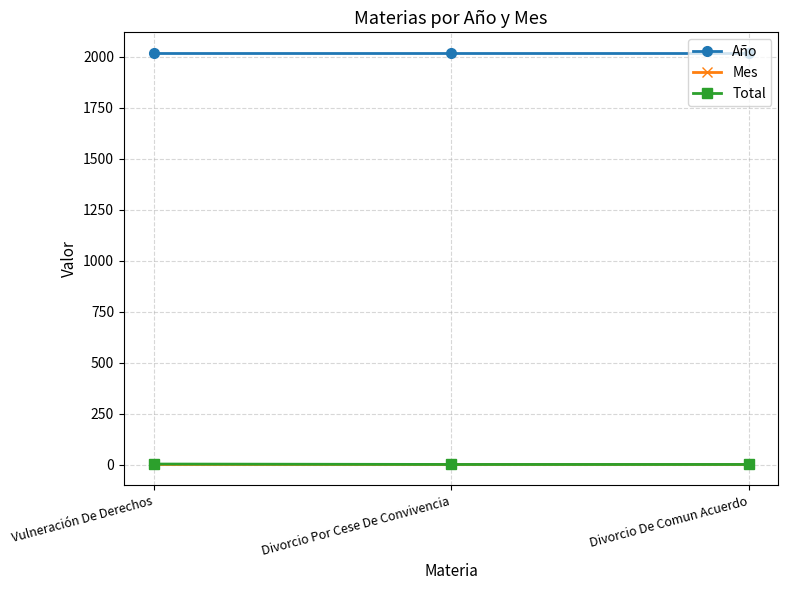

The value of Año at Divorcio Por Cese De Convivencia is 1146. True or false?

False